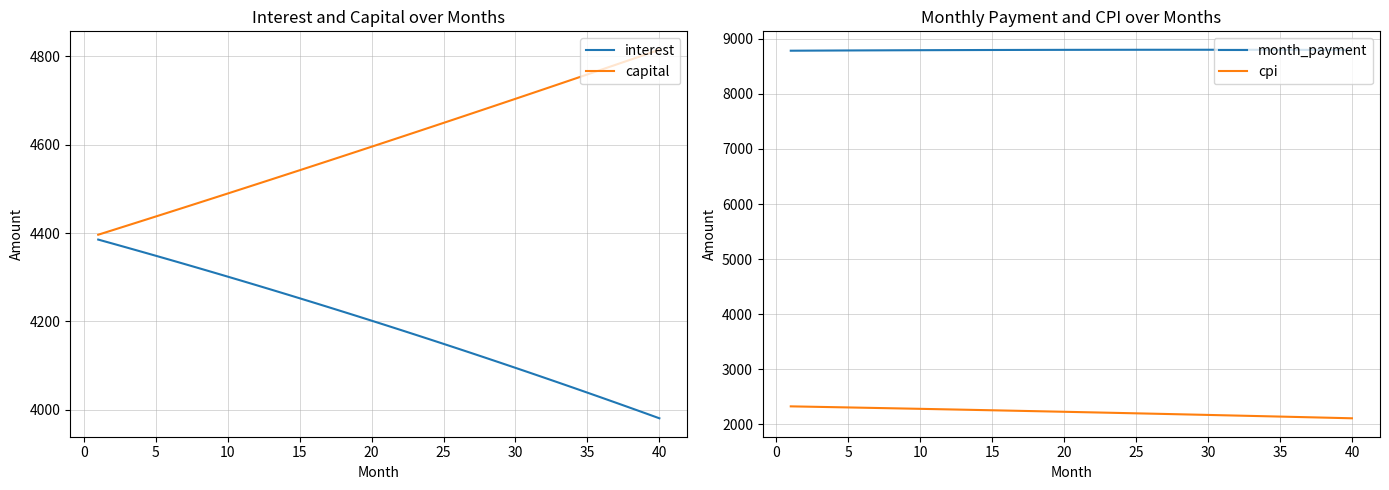

What is the lowest value of the capital series?

4396.2